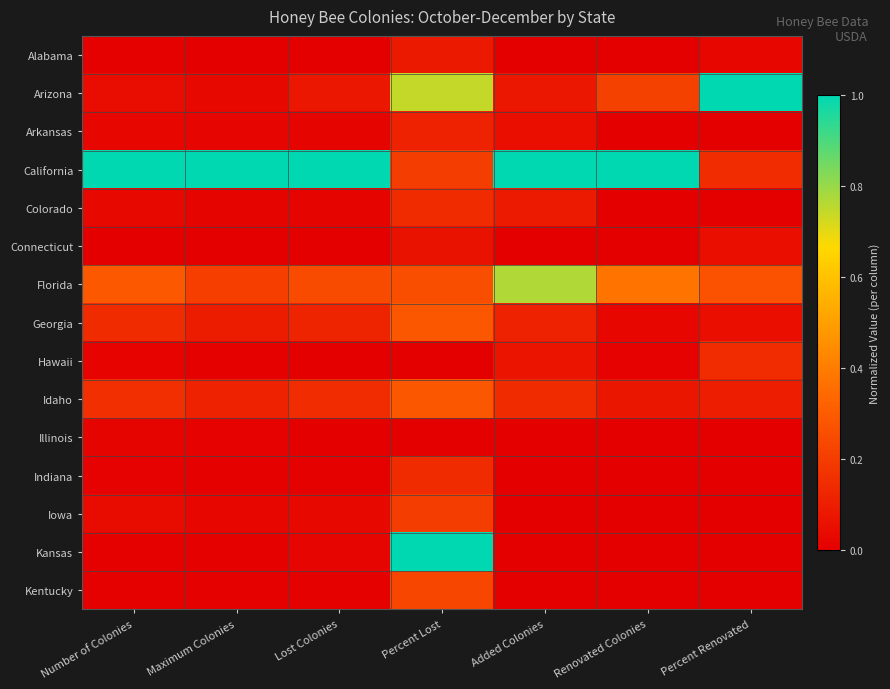

Reading left to right, what are all the values shown in this chart?

Alabama: Number of Colonies=0.0	Maximum Colonies=0.0	Lost Colonies=0.0	Percent Lost=0.1	Added Colonies=0.0	Renovated Colonies=0.0	Percent Renovated=0.0
Arizona: Number of Colonies=0.0	Maximum Colonies=0.0	Lost Colonies=0.1	Percent Lost=0.7	Added Colonies=0.1	Renovated Colonies=0.2	Percent Renovated=1.0
Arkansas: Number of Colonies=0.0	Maximum Colonies=0.0	Lost Colonies=0.0	Percent Lost=0.1	Added Colonies=0.0	Renovated Colonies=0.0	Percent Renovated=0.0
California: Number of Colonies=1.0	Maximum Colonies=1.0	Lost Colonies=1.0	Percent Lost=0.2	Added Colonies=1.0	Renovated Colonies=1.0	Percent Renovated=0.1
Colorado: Number of Colonies=0.0	Maximum Colonies=0.0	Lost Colonies=0.0	Percent Lost=0.1	Added Colonies=0.1	Renovated Colonies=0.0	Percent Renovated=0.0
Connecticut: Number of Colonies=0.0	Maximum Colonies=0.0	Lost Colonies=0.0	Percent Lost=0.1	Added Colonies=0.0	Renovated Colonies=0.0	Percent Renovated=0.0
Florida: Number of Colonies=0.3	Maximum Colonies=0.2	Lost Colonies=0.2	Percent Lost=0.3	Added Colonies=0.8	Renovated Colonies=0.4	Percent Renovated=0.3
Georgia: Number of Colonies=0.1	Maximum Colonies=0.1	Lost Colonies=0.1	Percent Lost=0.3	Added Colonies=0.1	Renovated Colonies=0.0	Percent Renovated=0.0
Hawaii: Number of Colonies=0.0	Maximum Colonies=0.0	Lost Colonies=0.0	Percent Lost=0.0	Added Colonies=0.1	Renovated Colonies=0.0	Percent Renovated=0.1
Idaho: Number of Colonies=0.2	Maximum Colonies=0.1	Lost Colonies=0.1	Percent Lost=0.3	Added Colonies=0.1	Renovated Colonies=0.1	Percent Renovated=0.1
Illinois: Number of Colonies=0.0	Maximum Colonies=0.0	Lost Colonies=0.0	Percent Lost=0.0	Added Colonies=0.0	Renovated Colonies=0.0	Percent Renovated=0.0
Indiana: Number of Colonies=0.0	Maximum Colonies=0.0	Lost Colonies=0.0	Percent Lost=0.1	Added Colonies=0.0	Renovated Colonies=0.0	Percent Renovated=0.0
Iowa: Number of Colonies=0.0	Maximum Colonies=0.0	Lost Colonies=0.0	Percent Lost=0.2	Added Colonies=0.0	Renovated Colonies=0.0	Percent Renovated=0.0
Kansas: Number of Colonies=0.0	Maximum Colonies=0.0	Lost Colonies=0.0	Percent Lost=1.0	Added Colonies=0.0	Renovated Colonies=0.0	Percent Renovated=0.0
Kentucky: Number of Colonies=0.0	Maximum Colonies=0.0	Lost Colonies=0.0	Percent Lost=0.2	Added Colonies=0.0	Renovated Colonies=0.0	Percent Renovated=0.0